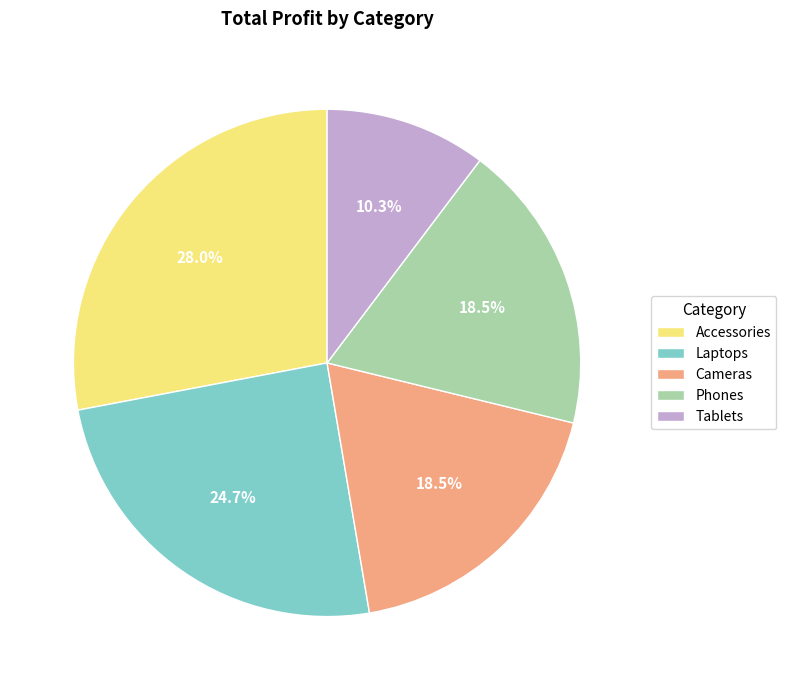

Which has a higher value, Laptops or Accessories?

Accessories